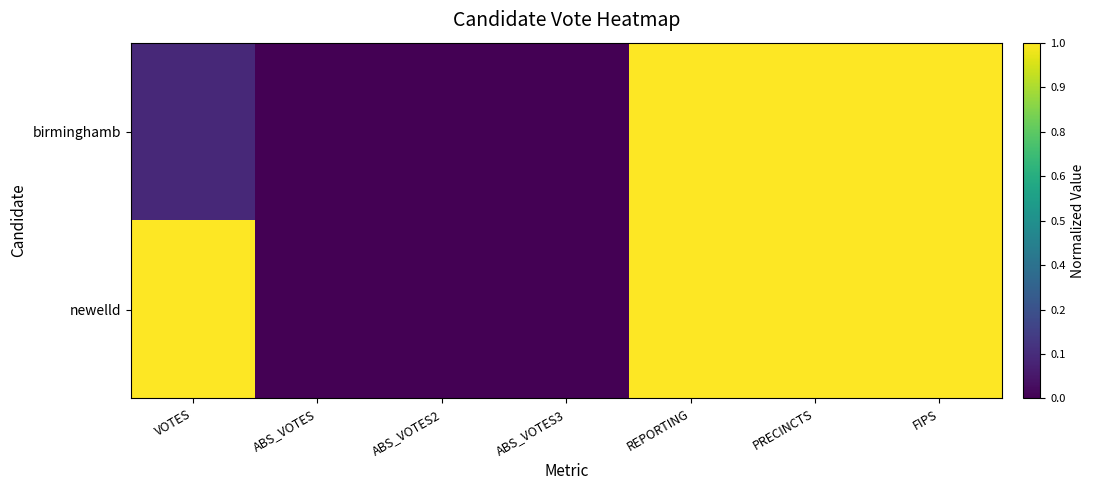

List the series in order of their peak value, lowest first.

birminghamb, newelld